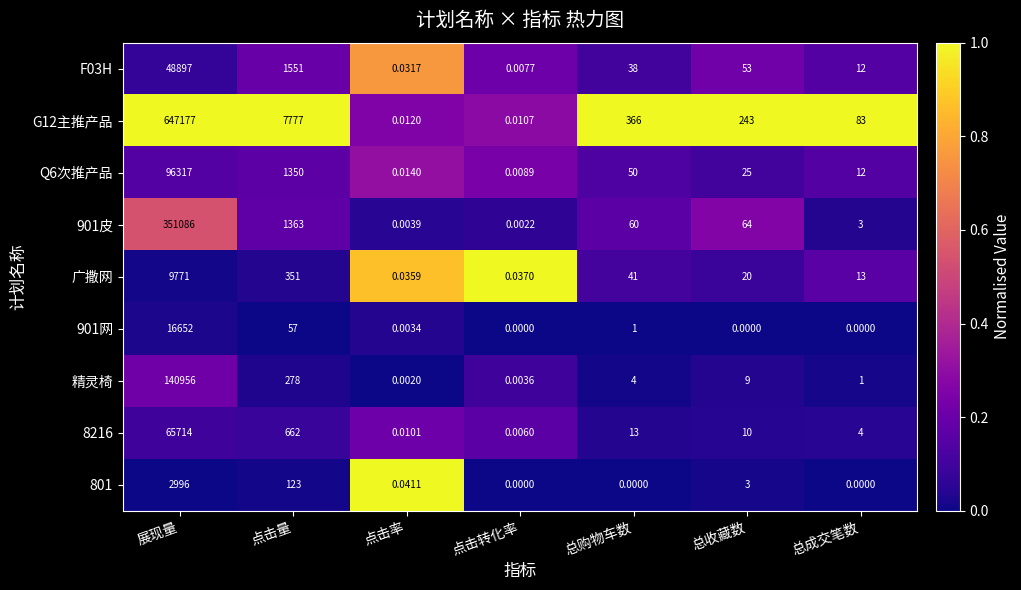

At which category is the sum across all series the highest?

展现量